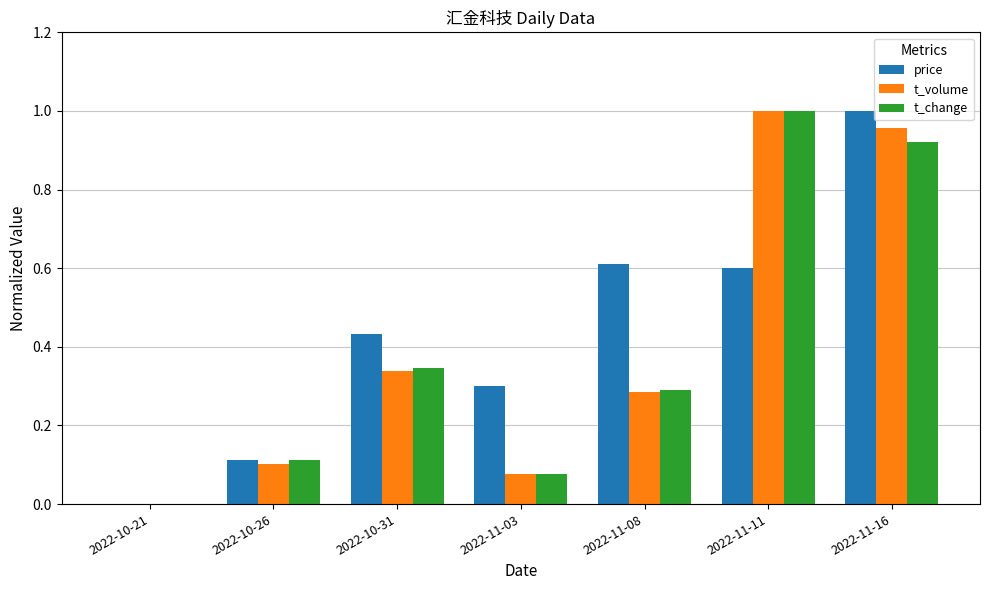

What is the sum of all t_change values?

2.7